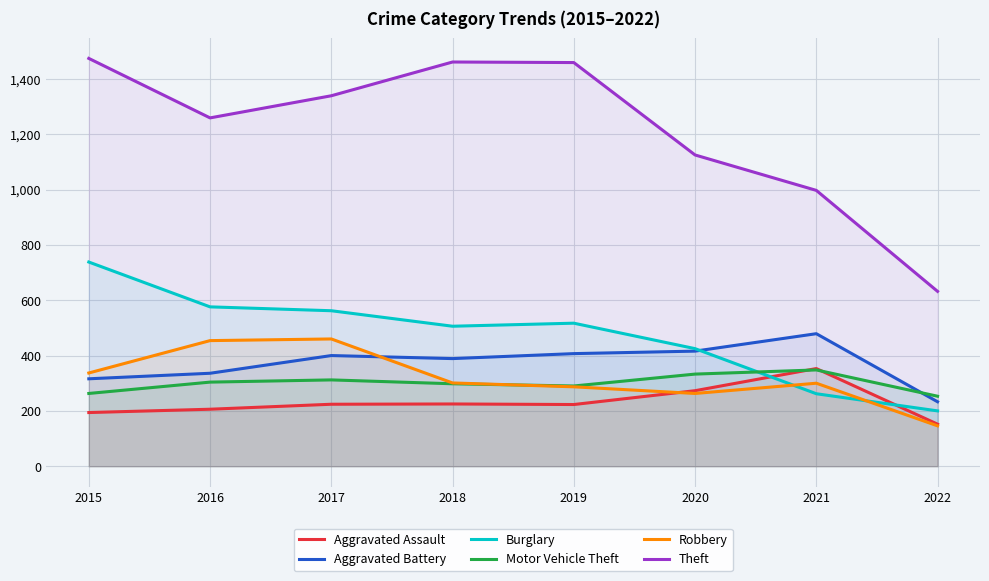

Count the number of categories in the chart.

8